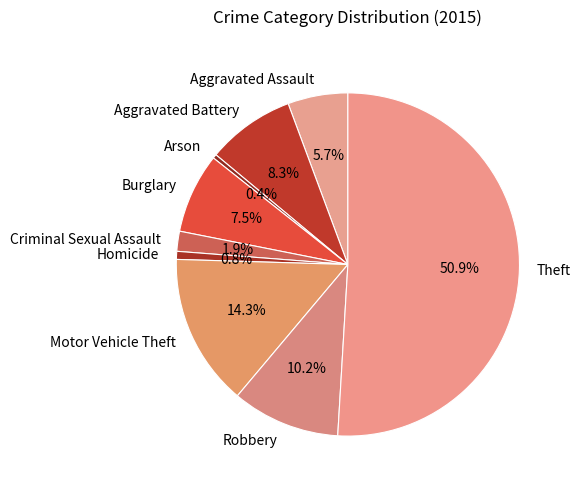

Which category has the biggest portion of the pie?

Theft